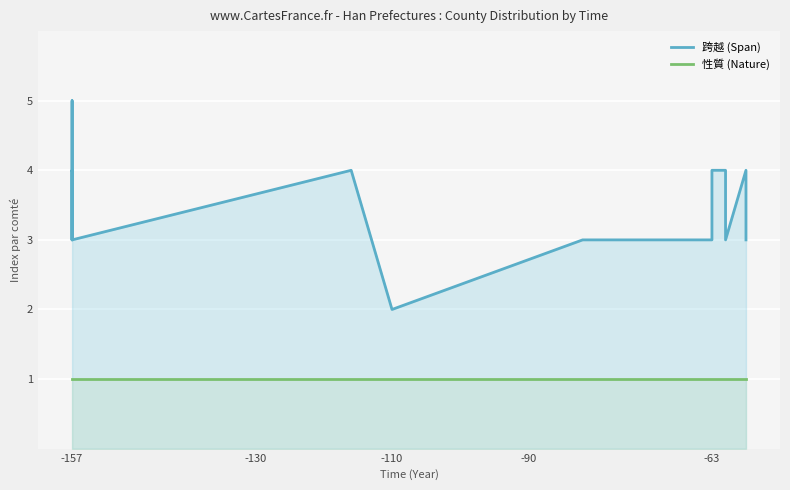

How many interior local peaks does the 跨越 (Span) series have?

3